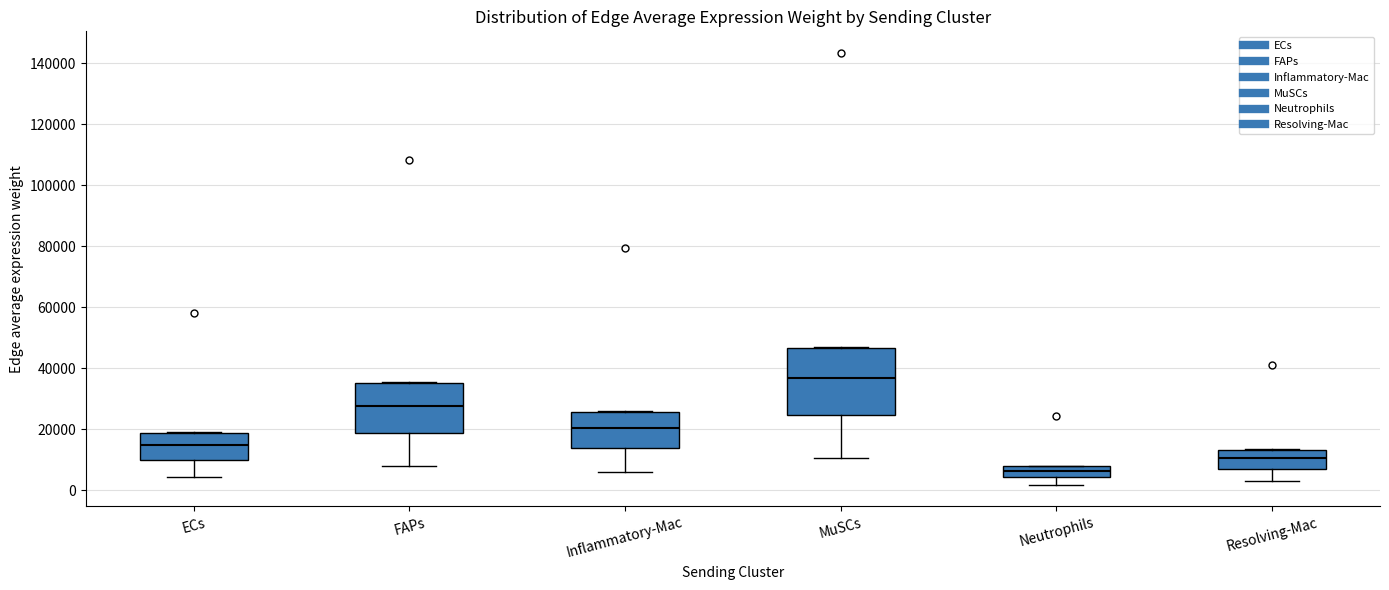

Comparing the boxes themselves (not the whiskers), which one is the tallest?

MuSCs